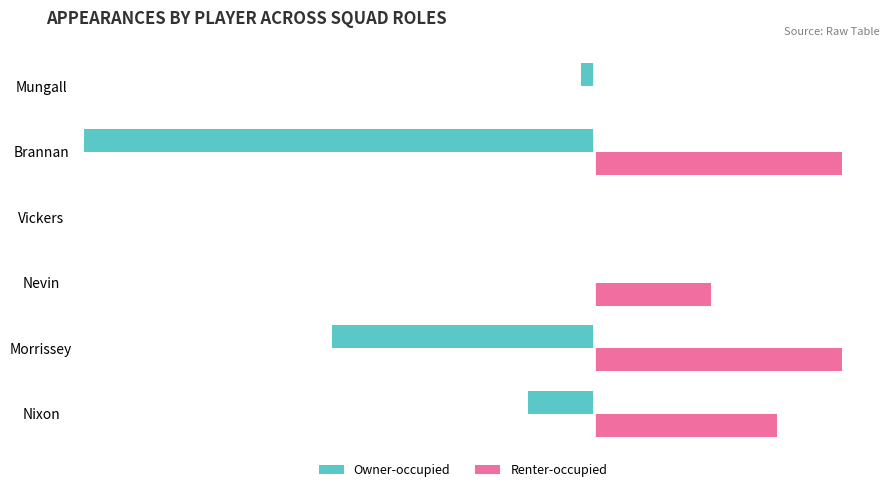

Where is Renter-occupied nearest to the value 9?

Nevin